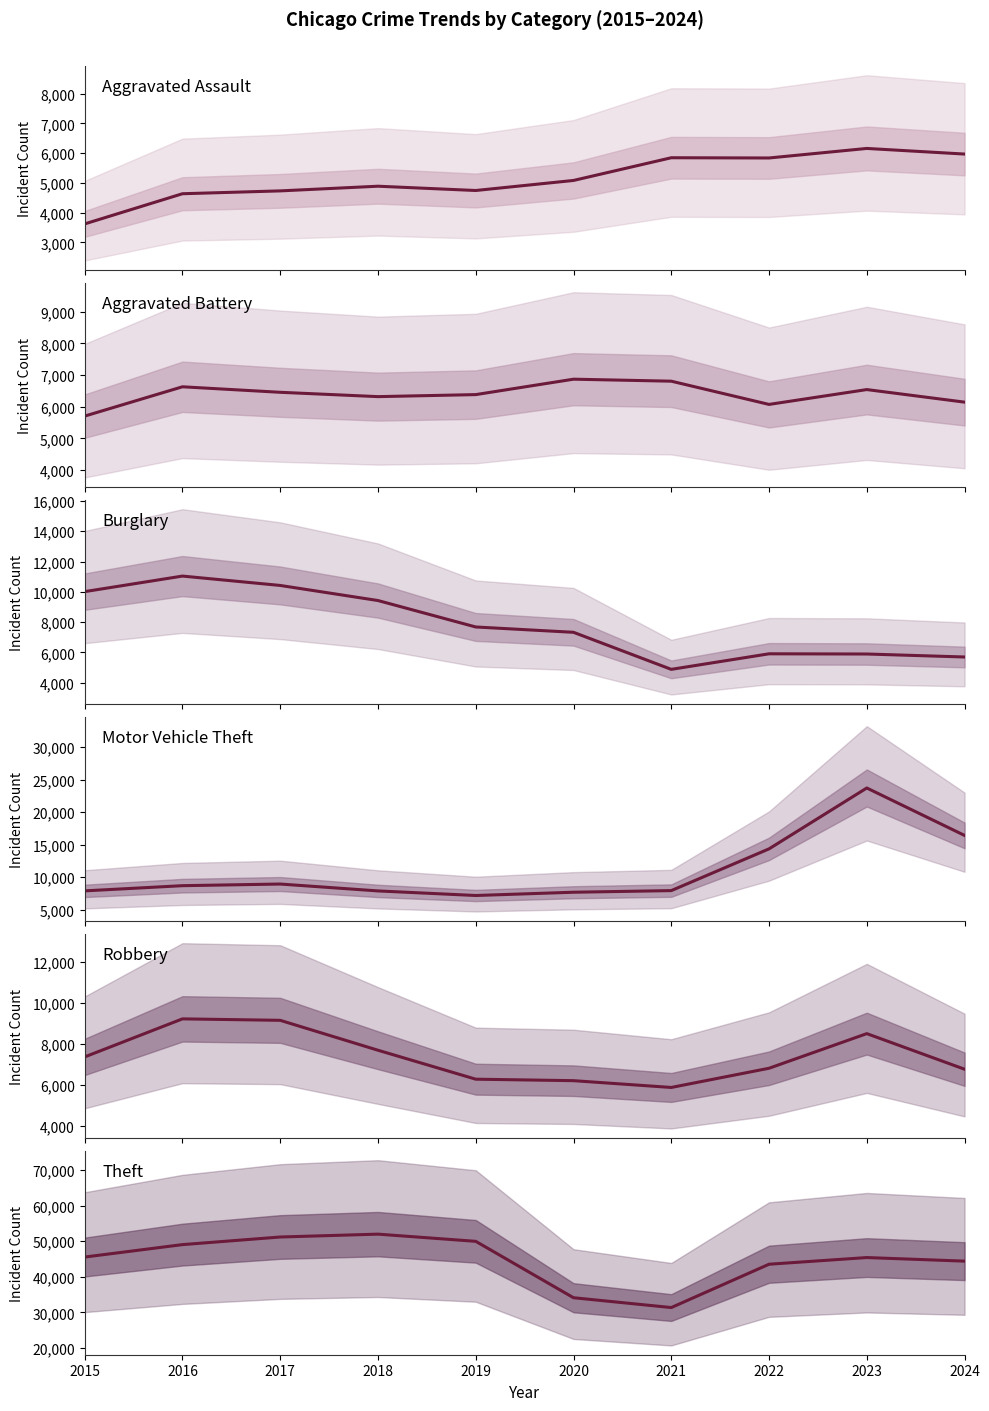

Rank the series by their maximum value, from highest to lowest.

Theft, Motor Vehicle Theft, Burglary, Robbery, Aggravated Battery, Aggravated Assault